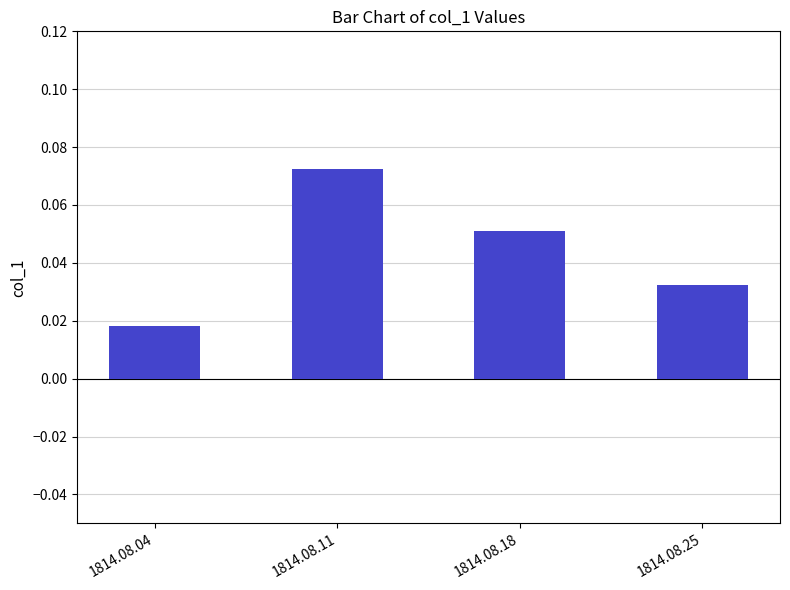

Count the values in the range 0 to 1.

4